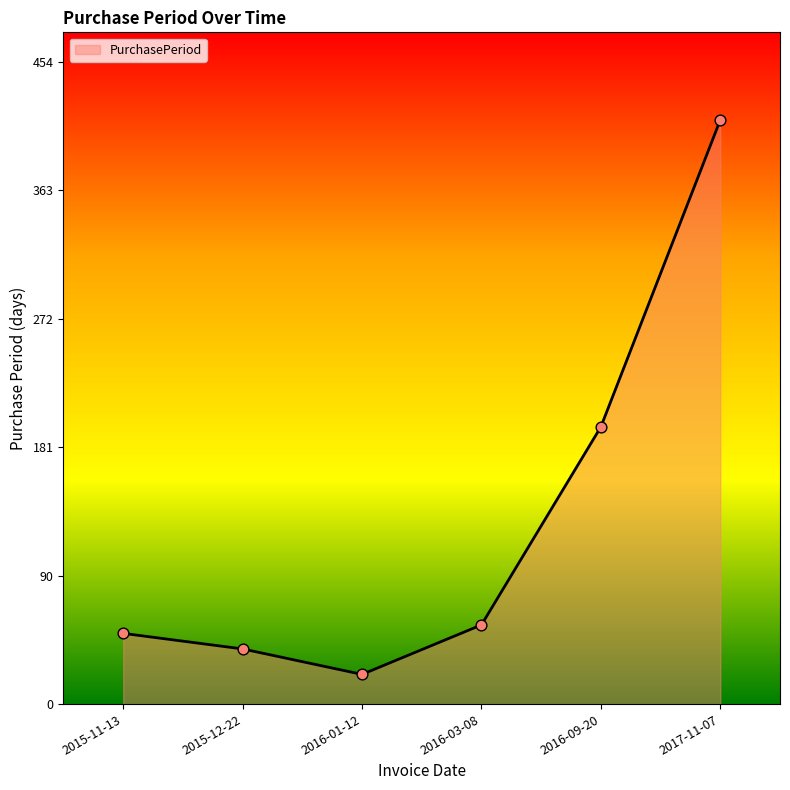

What is the change in value from 2016-01-12 to 2016-09-20?

+175